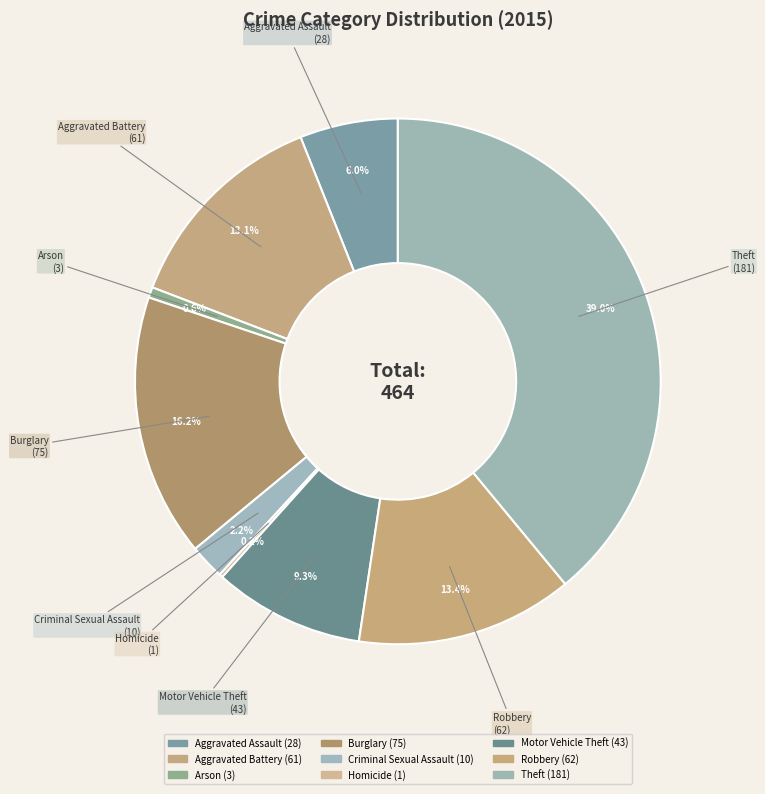

Is it true that Arson is 1% of the pie?

True